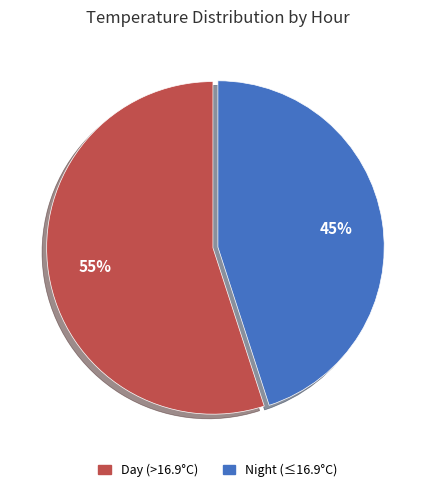

What percentage is the Day (>16.9°C) slice, to the nearest percent?

55%